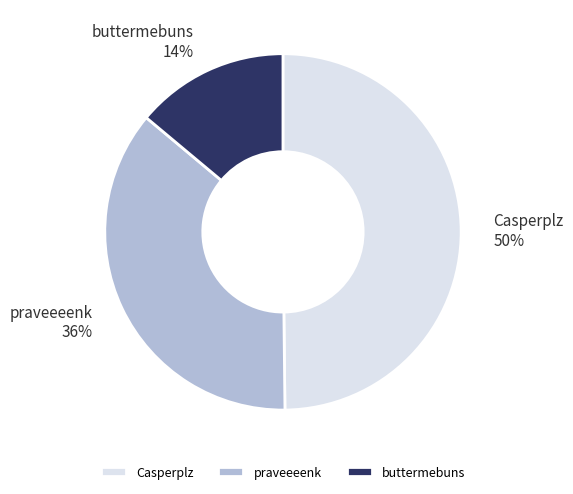

How many slices are in this pie chart?

3